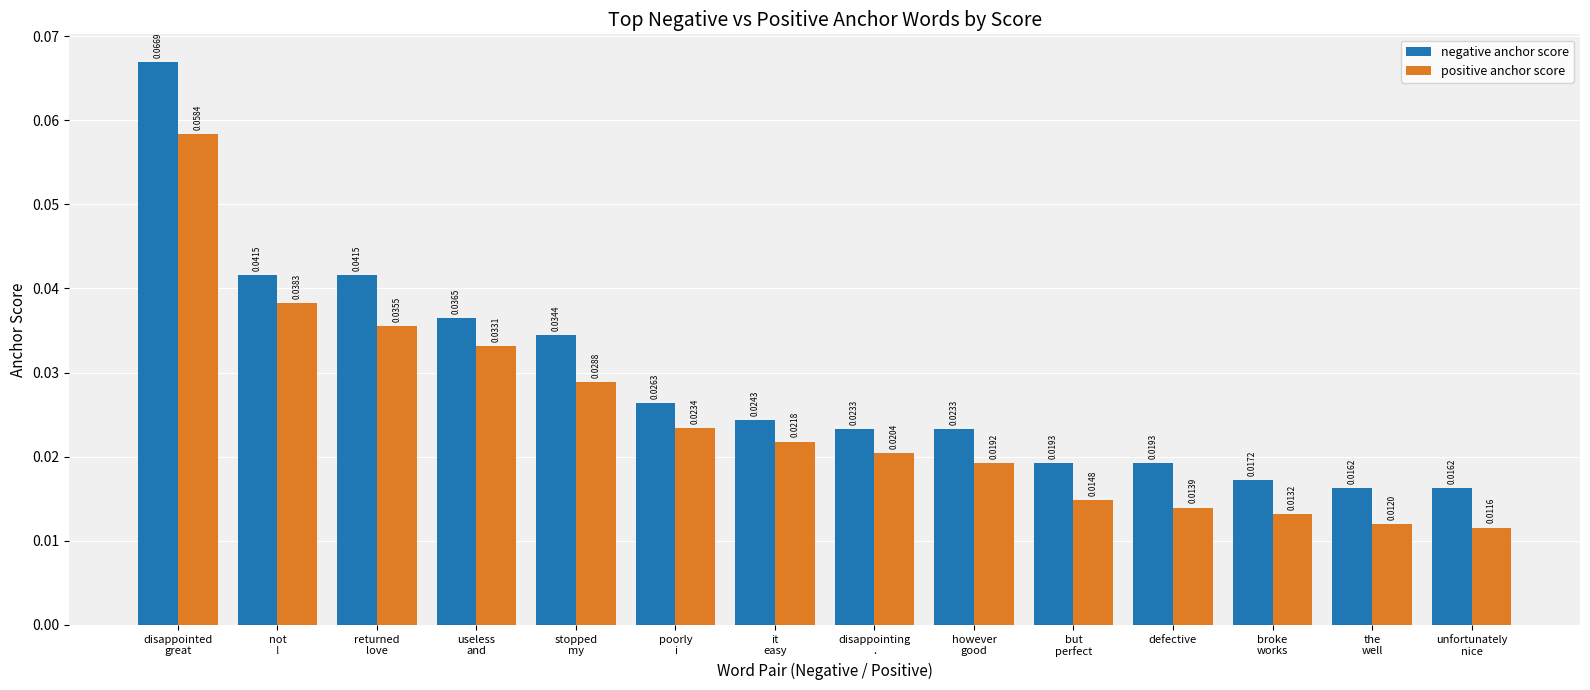

How many groups of bars are there?

14